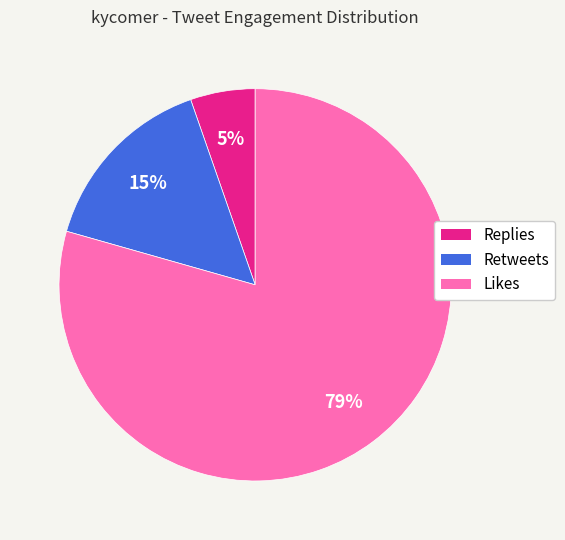

Which slice is the largest?

Likes